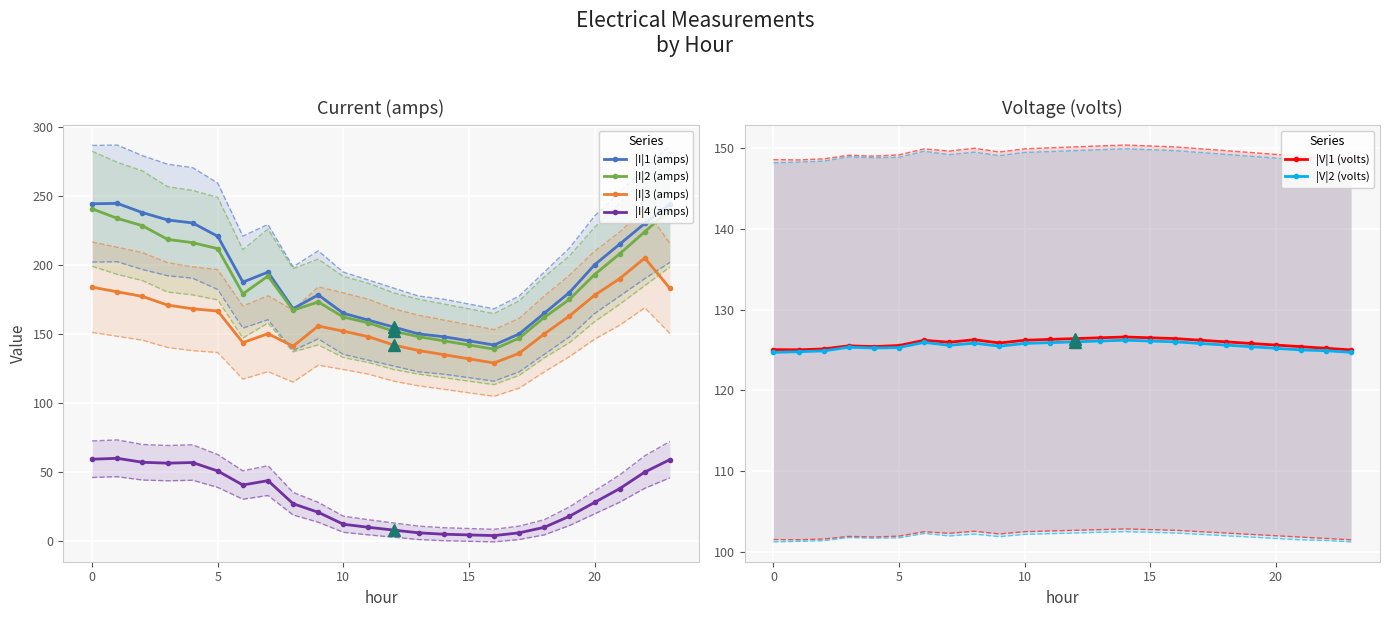

True or false: |V|1 (volts) has more than 2 points higher than both neighbors.

True